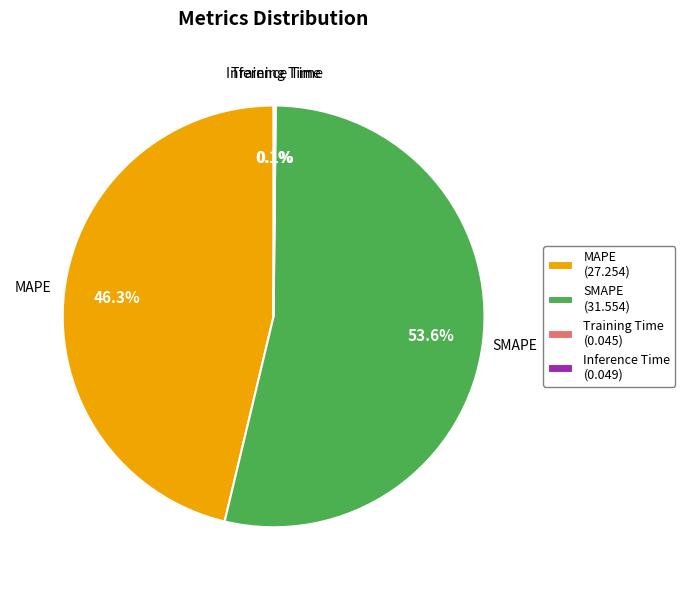

Which category has the biggest portion of the pie?

SMAPE (31.554)